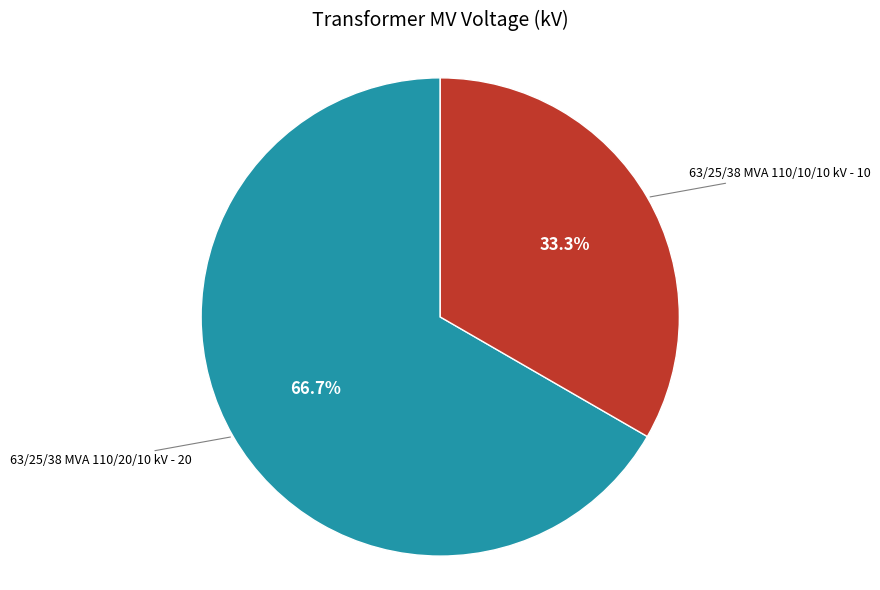

Which slice is the largest?

63/25/38 MVA 110/20/10 kV